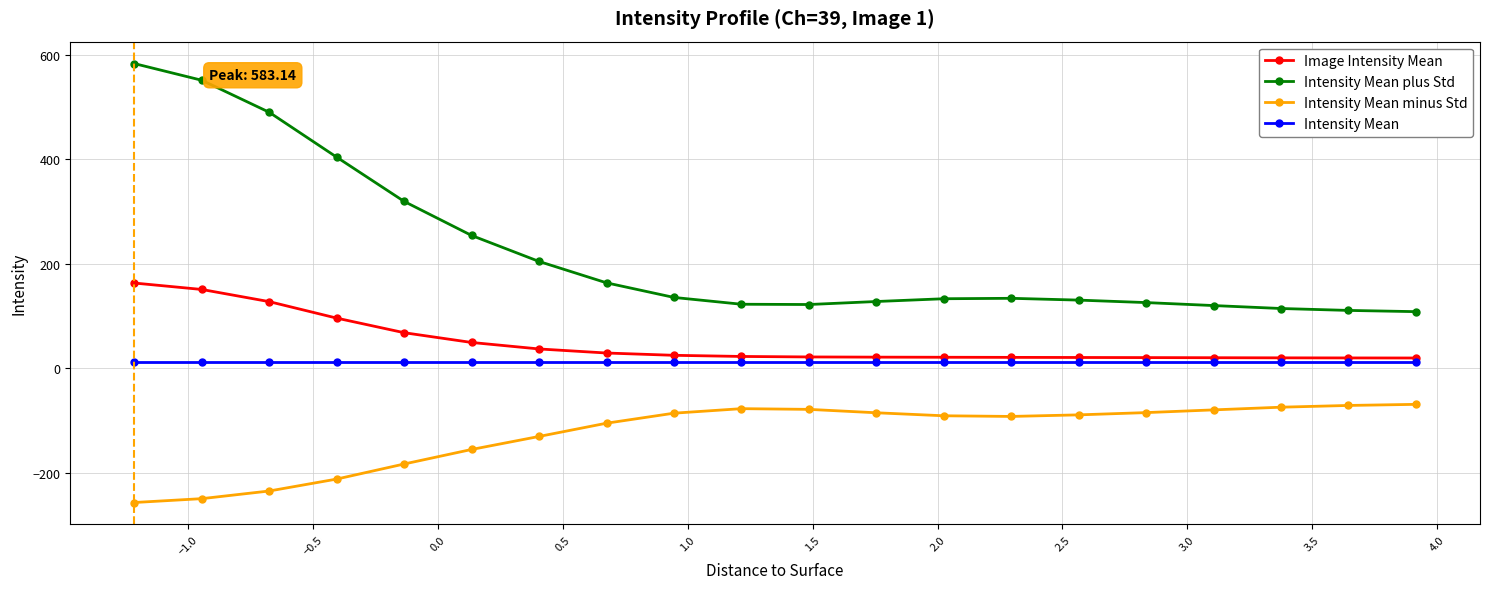

What is the maximum value for Intensity Mean minus Std?

-68.9